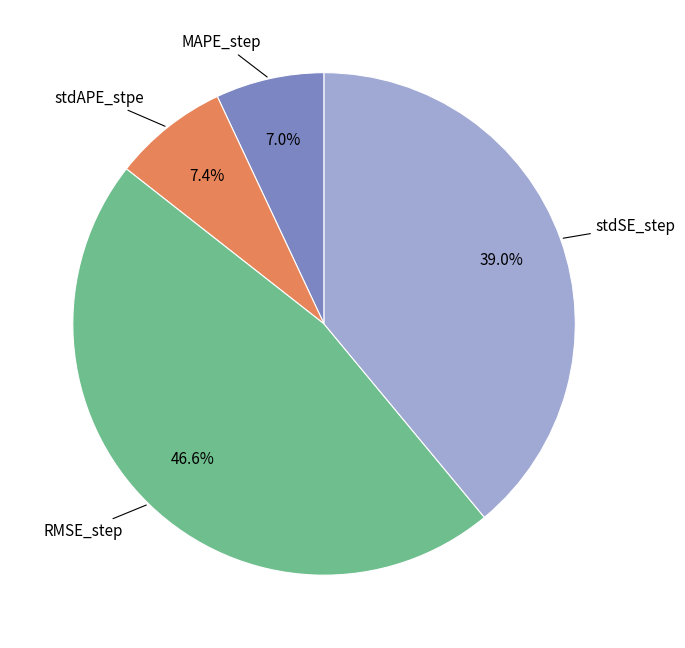

The RMSE_step slice represents 47% of the pie. True or false?

True